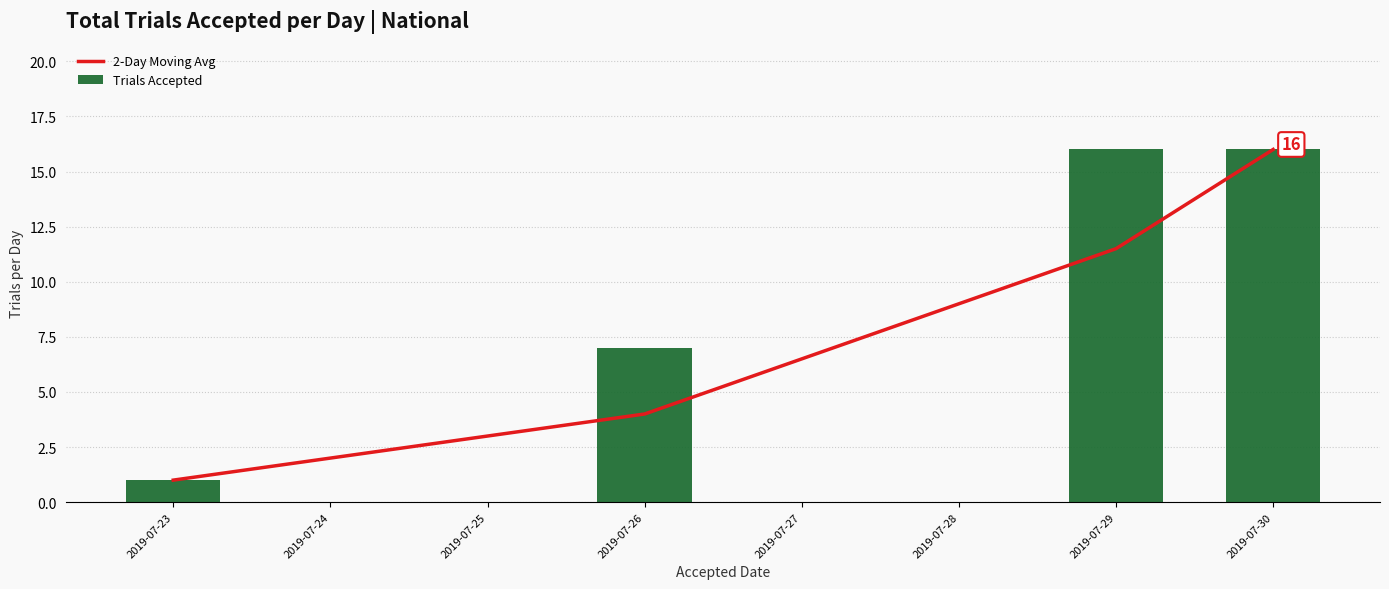

Which series has the largest range (max minus min)?

2-Day Moving Avg